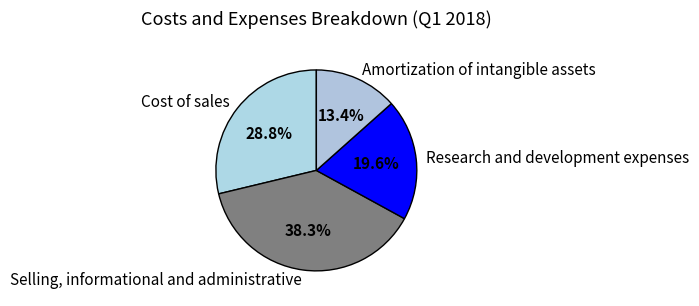

Does any single category account for the majority?

No